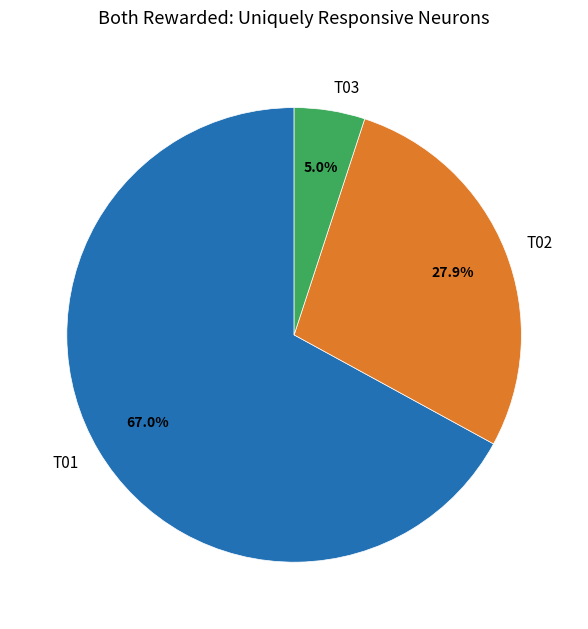

Is the sum of T01 and T02 greater than half?

Yes